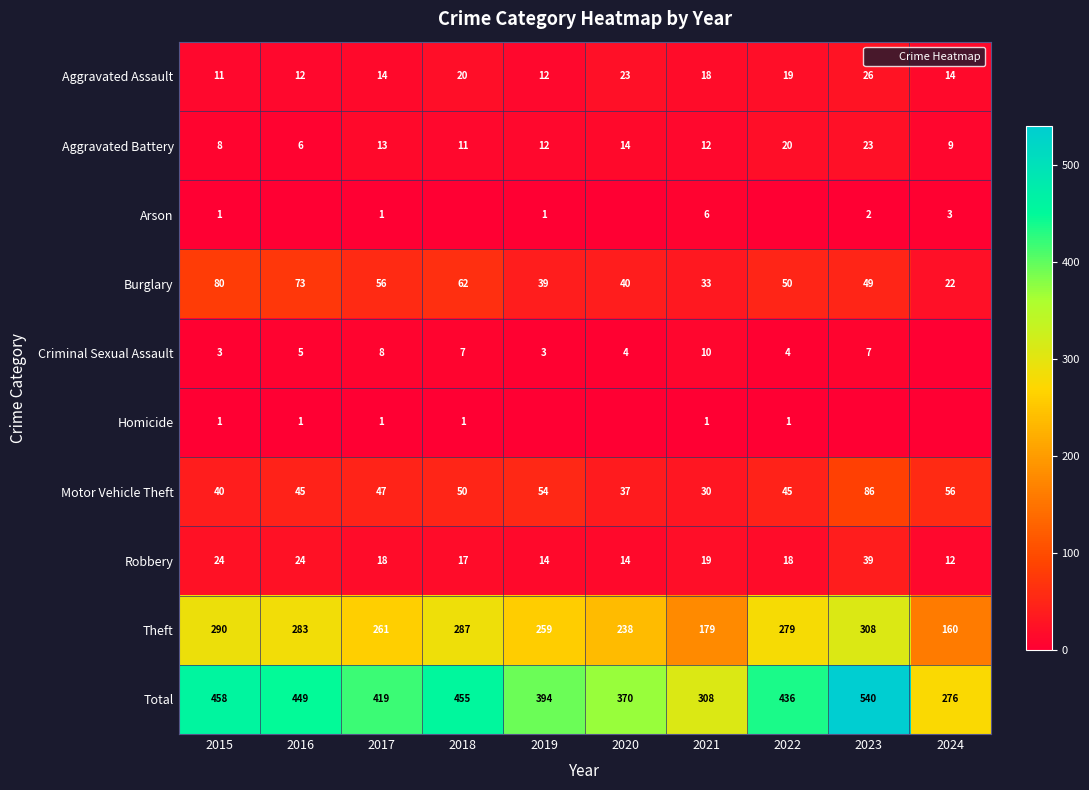

List the series in order of their peak value, lowest first.

Homicide, Arson, Criminal Sexual Assault, Aggravated Battery, Aggravated Assault, Robbery, Burglary, Motor Vehicle Theft, Theft, Total